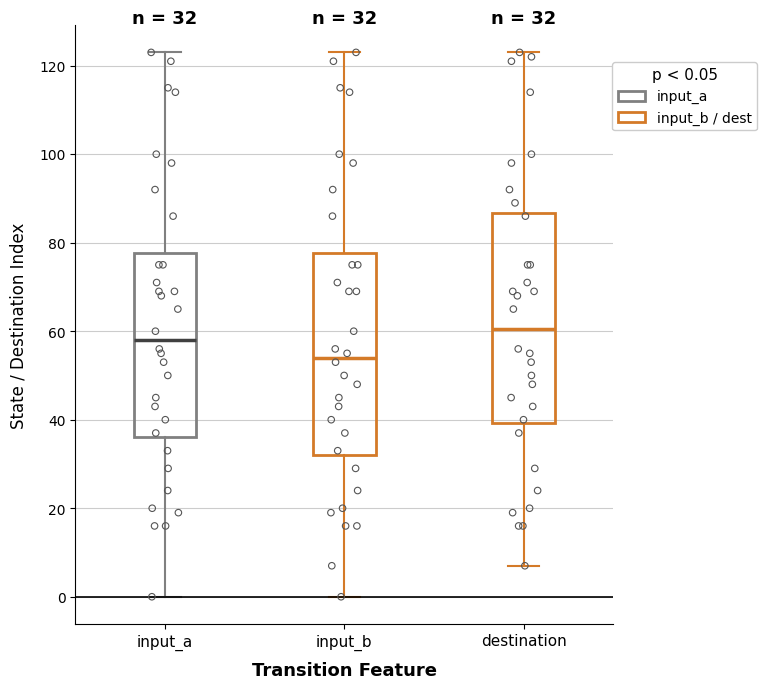

Which box has the highest median line?

destination